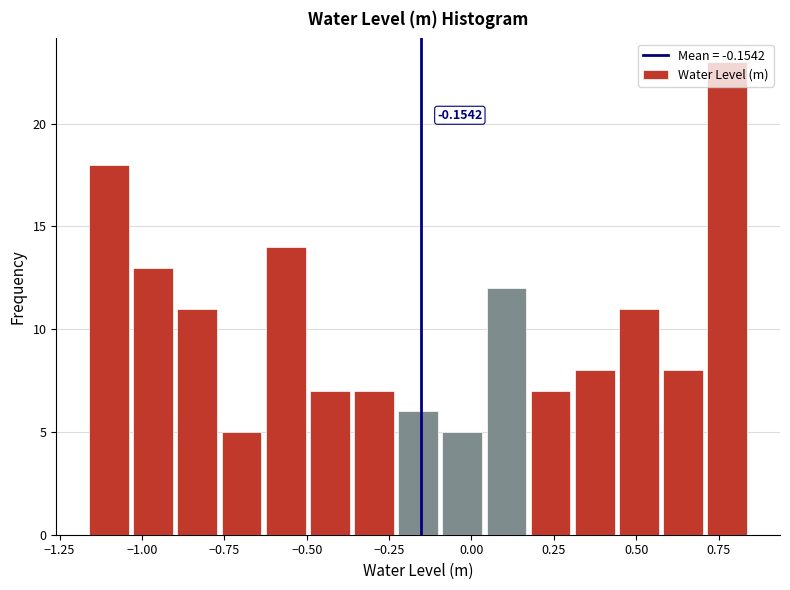

Read against the x-axis, roughly where is the centre of the tallest bar?

0.80